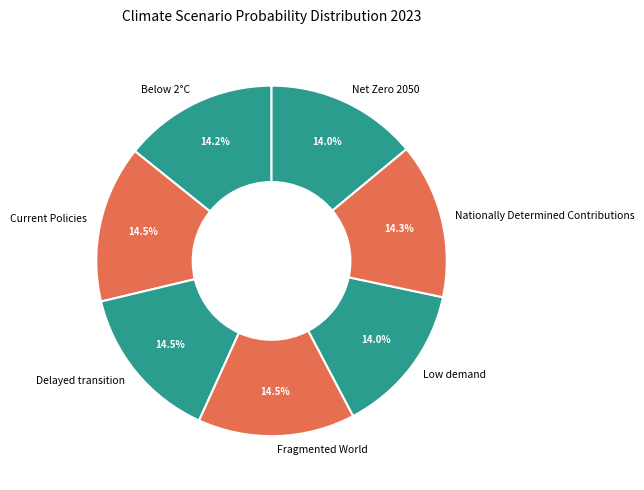

Do Fragmented World and Current Policies together represent more than half of the pie?

No